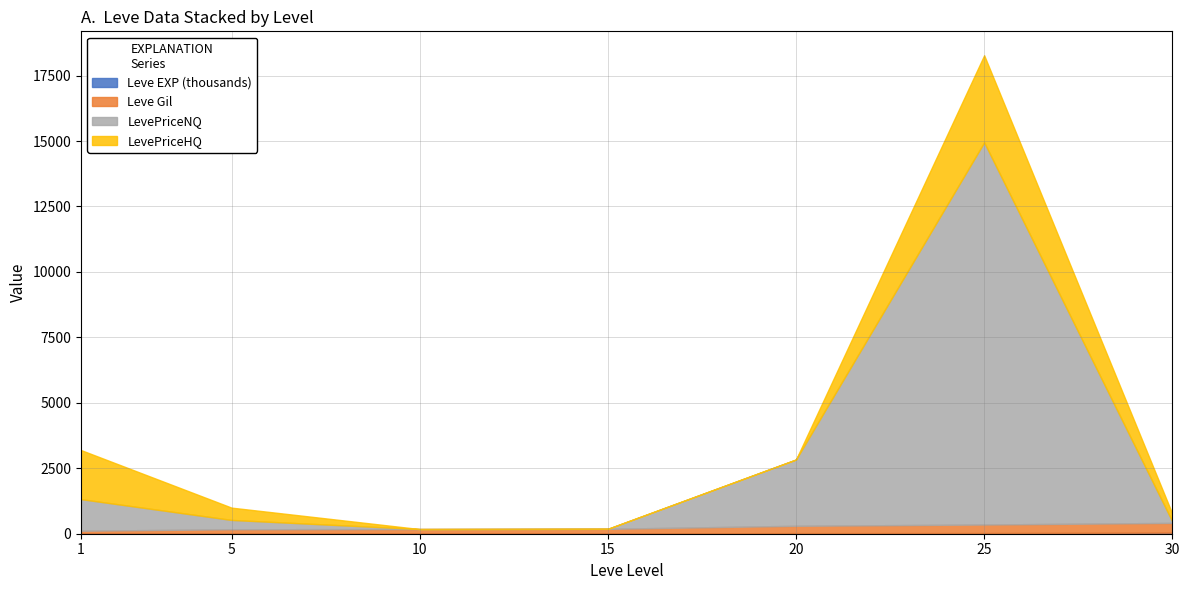

What is the value of the LevePriceNQ point at the 2nd from the left?

356